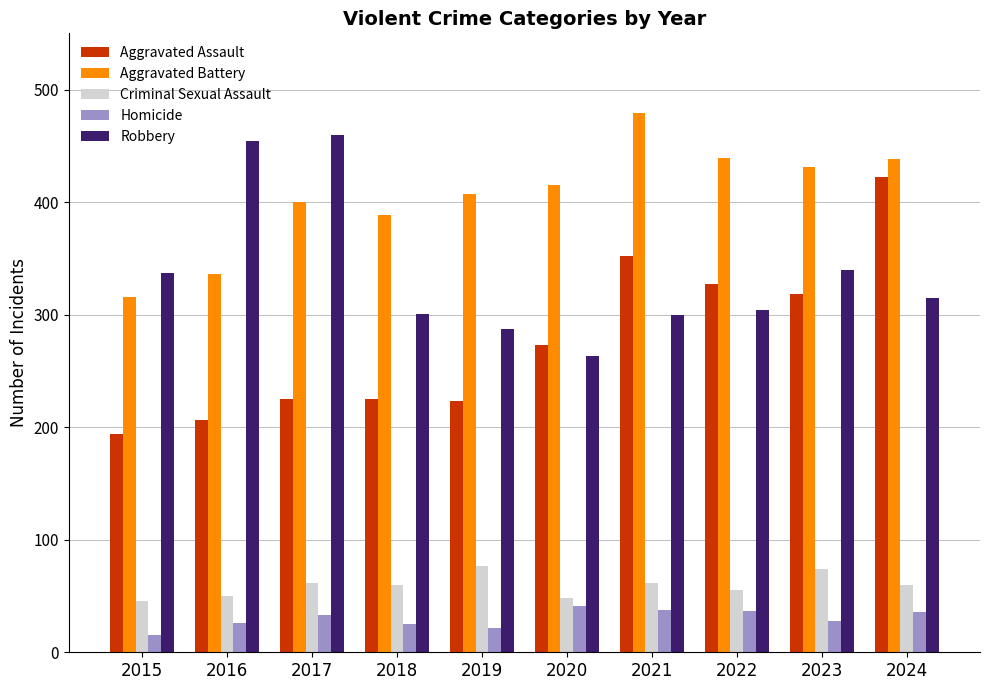

What is the total value across all series at 2024?

1271